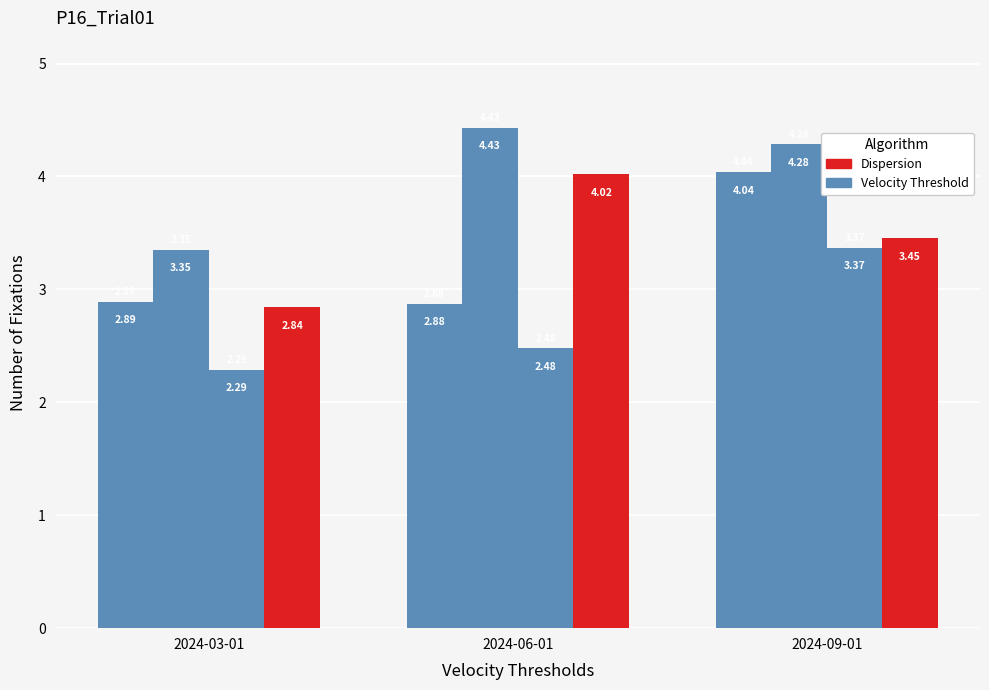

How many values in the Dispersion series are below 3?

1